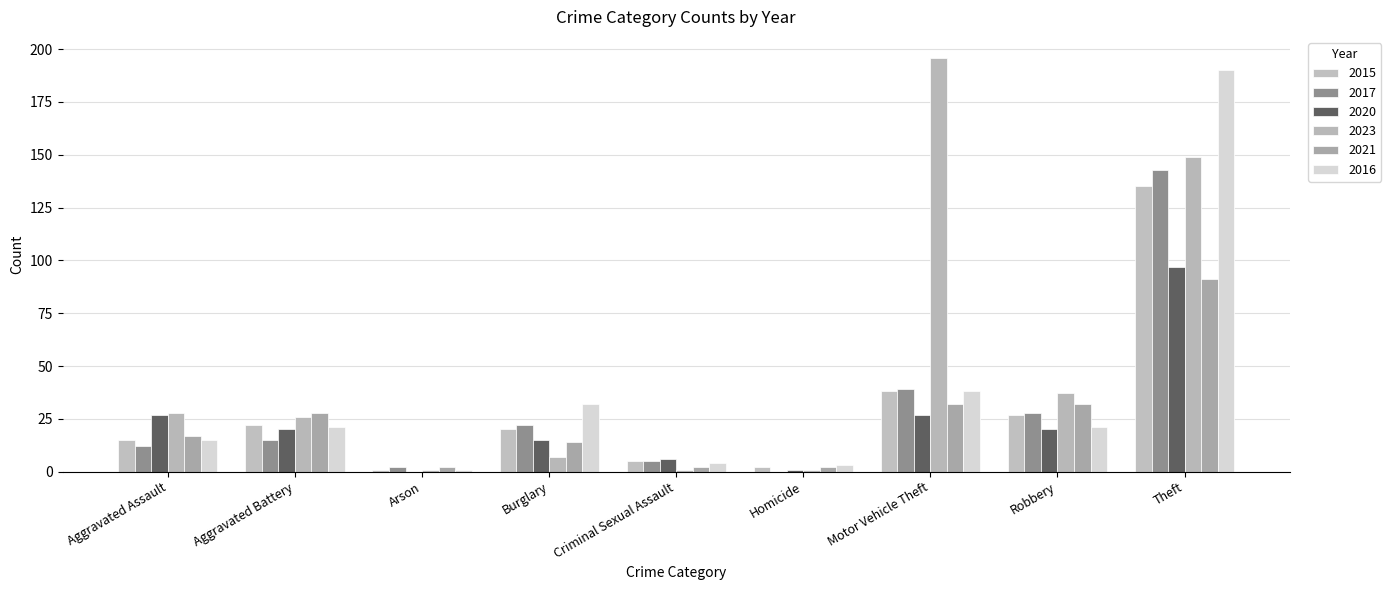

Are the bars grouped side by side (vs. stacked)?

Yes